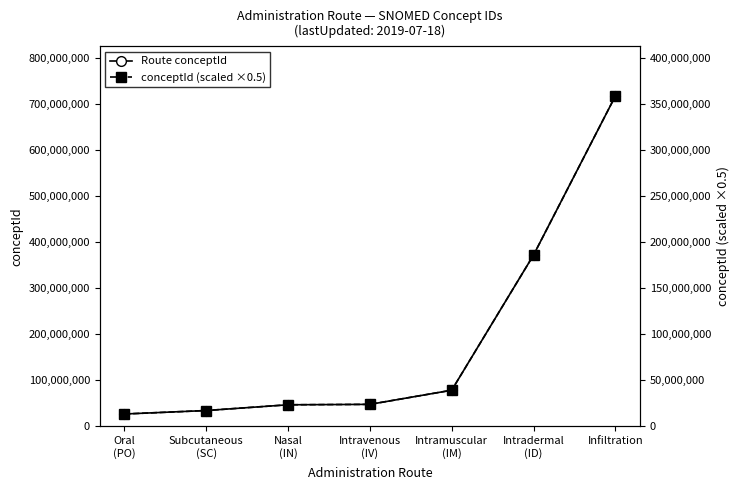

Is it true that Route conceptId equals 47326987.3 at Subcutaneous
(SC)?

False